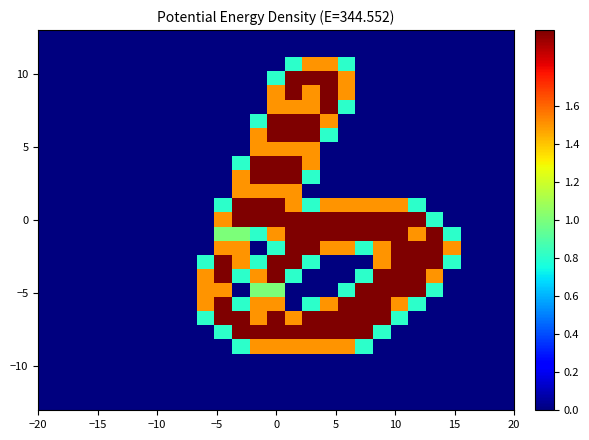

Count the number of data series in this chart.

27